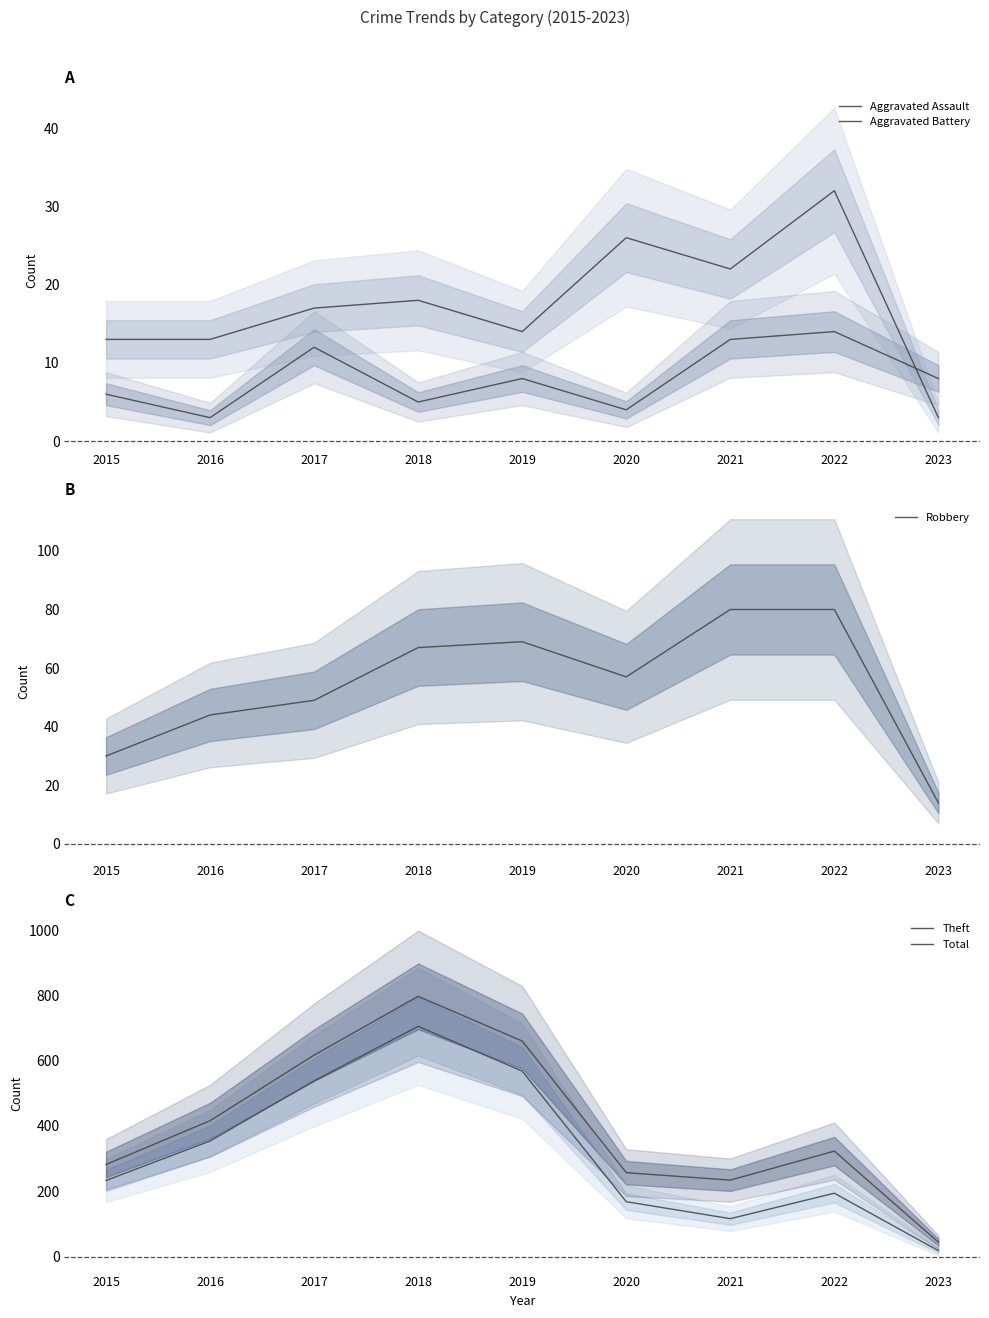

Reading left to right, extract all data points from this chart.

Aggravated Assault: 2015=6	2016=3	2017=12	2018=5	2019=8	2020=4	2021=13	2022=14	2023=8
Aggravated Battery: 2015=13	2016=13	2017=17	2018=18	2019=14	2020=26	2021=22	2022=32	2023=3
Robbery: 2015=30	2016=44	2017=49	2018=67	2019=69	2020=57	2021=80	2022=80	2023=14
Theft: 2015=233	2016=354	2017=538	2018=705	2019=568	2020=168	2021=116	2022=194	2023=18
Total: 2015=282	2016=416	2017=617	2018=797	2019=660	2020=257	2021=234	2022=323	2023=44